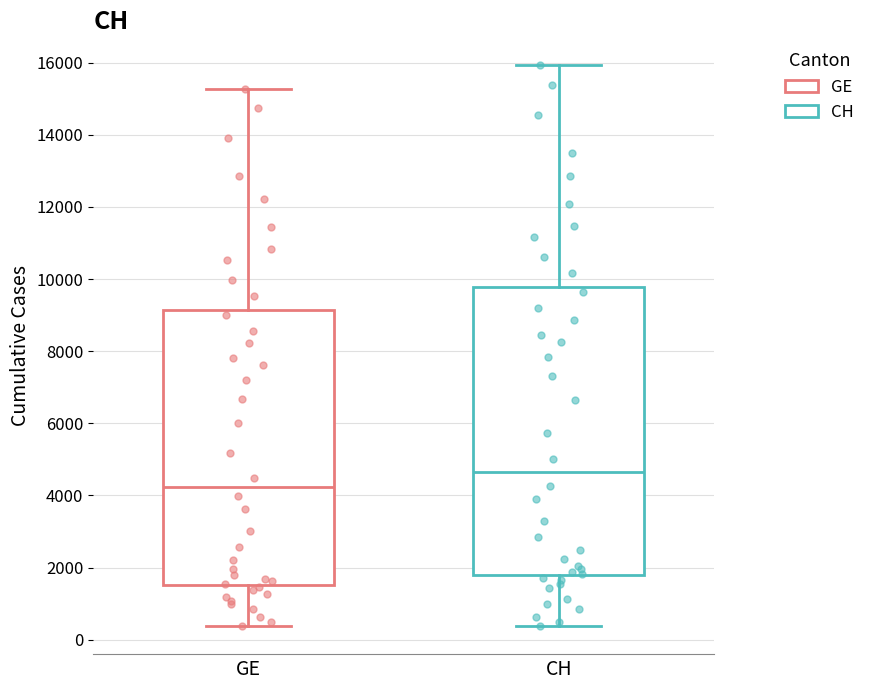

Which box's median line is the highest?

CH